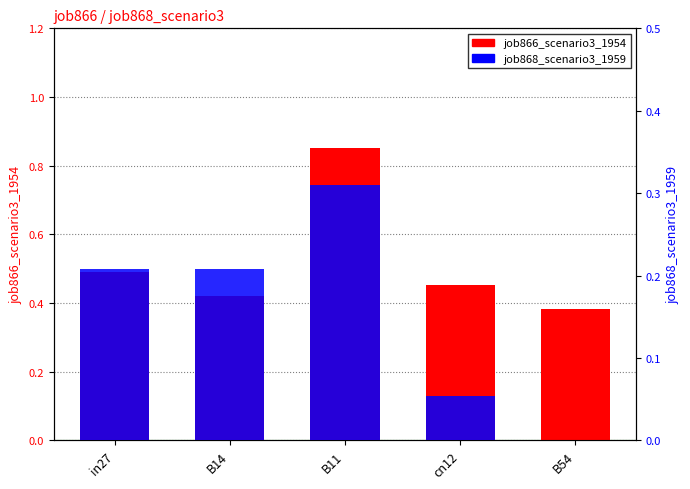

Reading left to right, transcribe all the data shown in this chart.

job866_scenario3_1954: 0.5	0.4	0.9	0.5	0.4
job868_scenario3_1959: 0.2	0.2	0.3	0.1	0.0